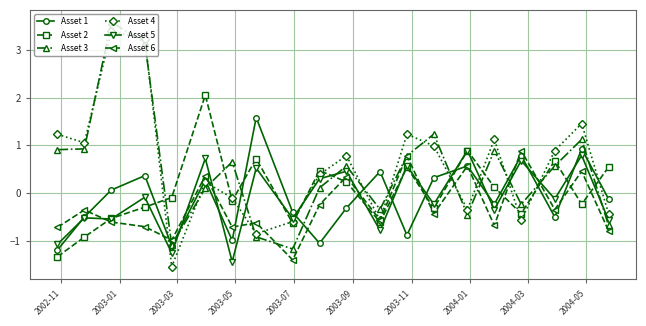

True or false: Asset 3 has more than 1 points higher than both neighbors.

True